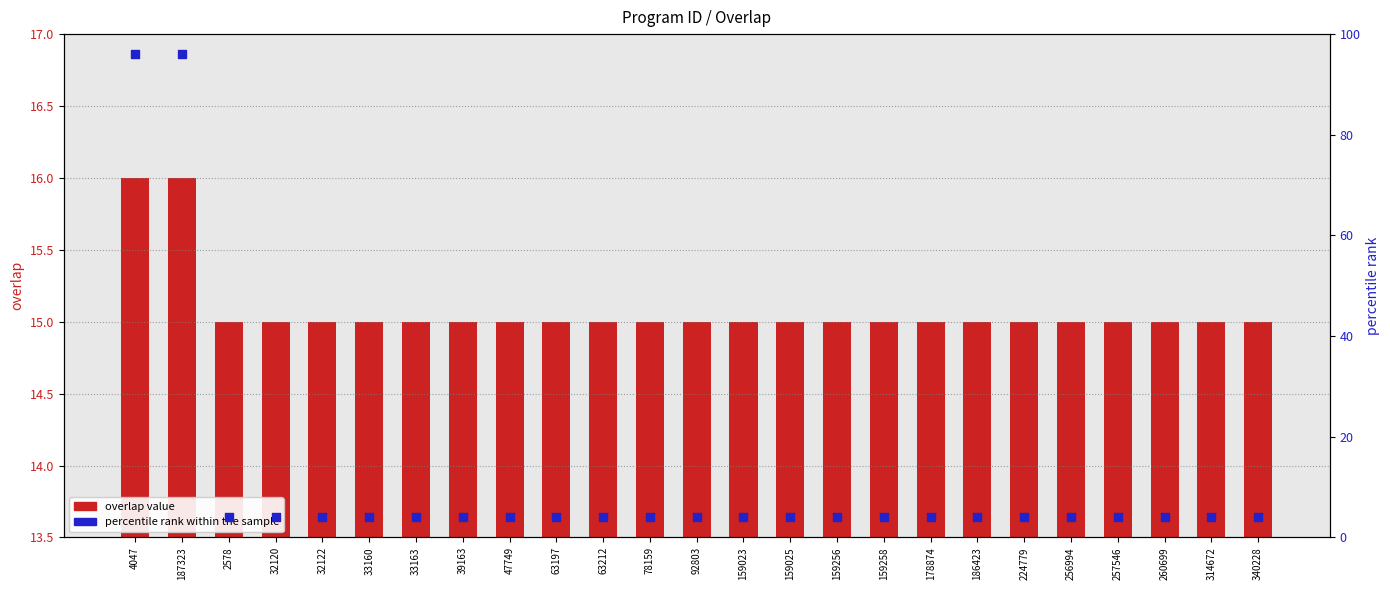

Is the value of overlap value at 159025 greater than the value of percentile rank within the sample at 63197?

Yes